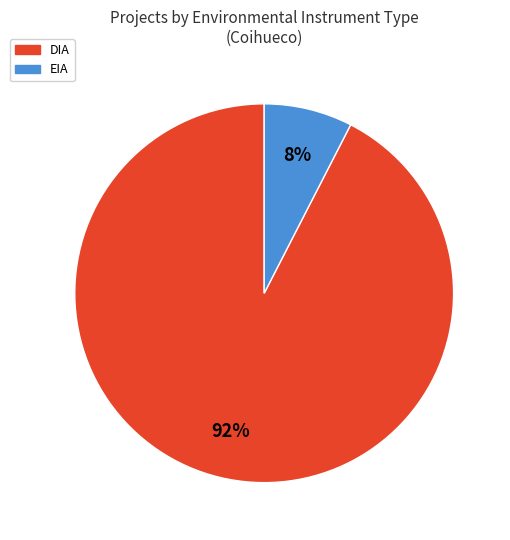

Combined, do DIA and EIA account for over 50%?

Yes